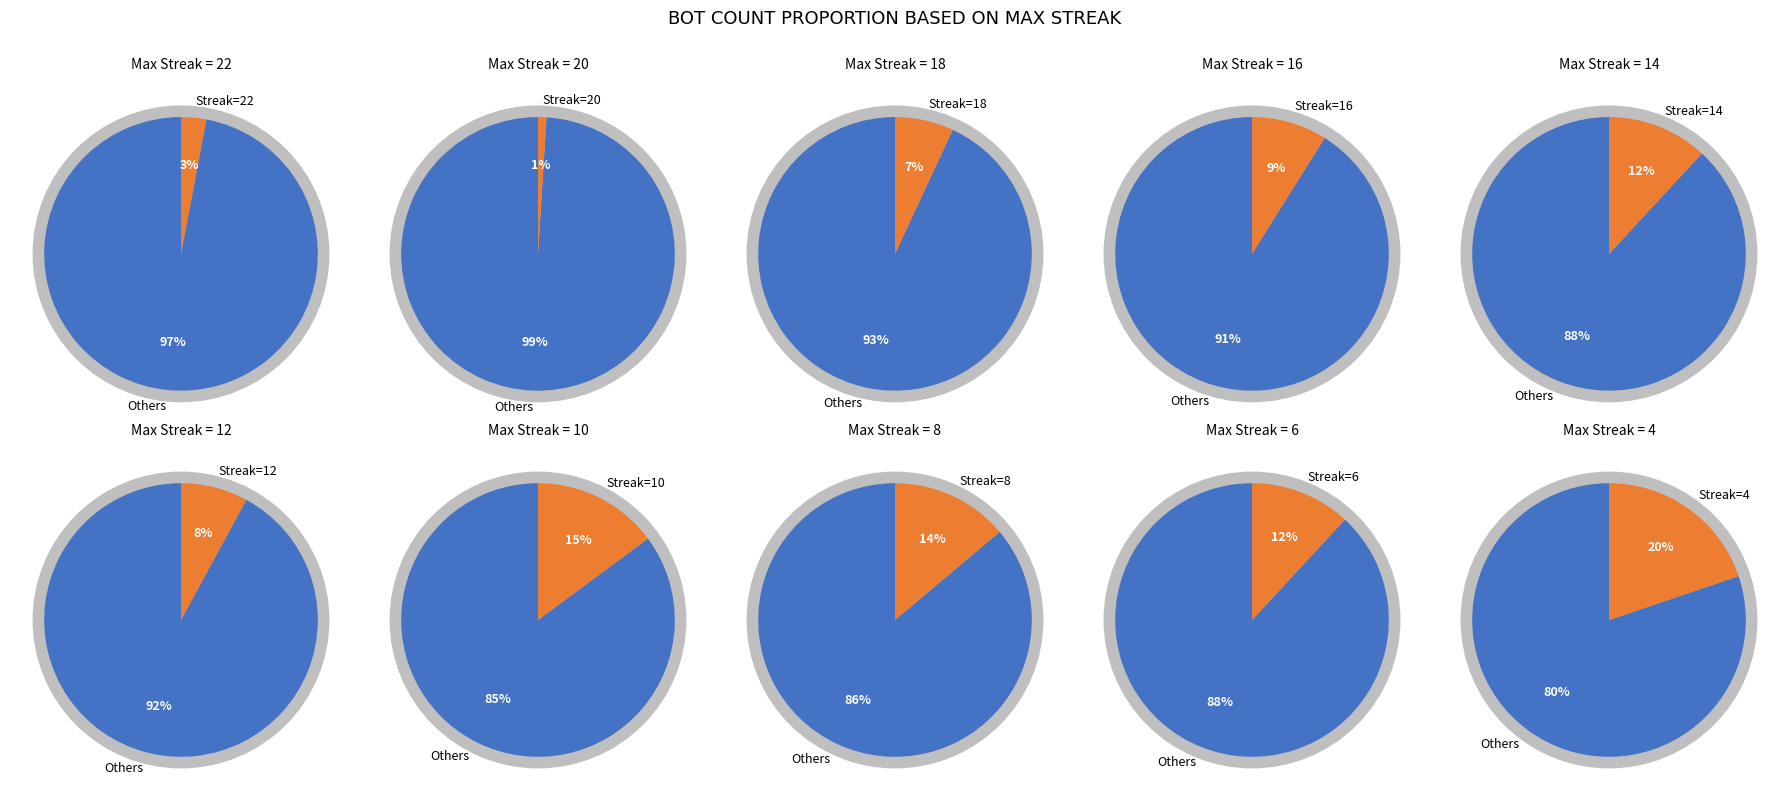

Combined, do 4 and 6 account for over 50%?

No